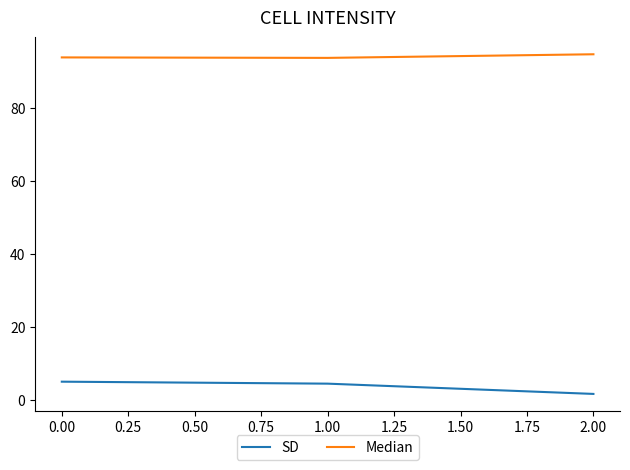

The value of Median at 1.00 is 93.6. True or false?

True